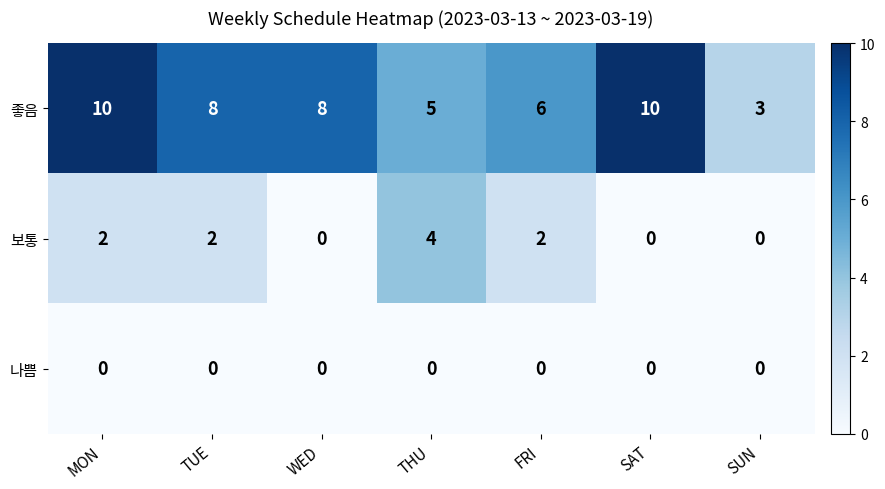

Reading right to left, list all the values displayed in this chart.

좋음: SUN=3	SAT=10	FRI=6	THU=5	WED=8	TUE=8	MON=10
보통: SUN=0	SAT=0	FRI=2	THU=4	WED=0	TUE=2	MON=2
나쁨: SUN=0	SAT=0	FRI=0	THU=0	WED=0	TUE=0	MON=0